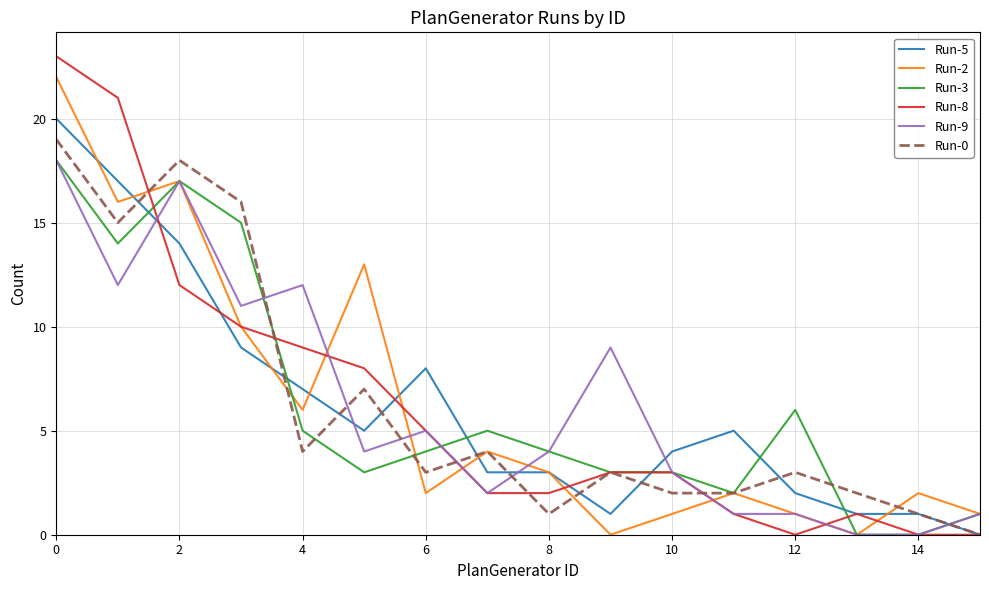

Which series has the widest spread of values?

Run-8